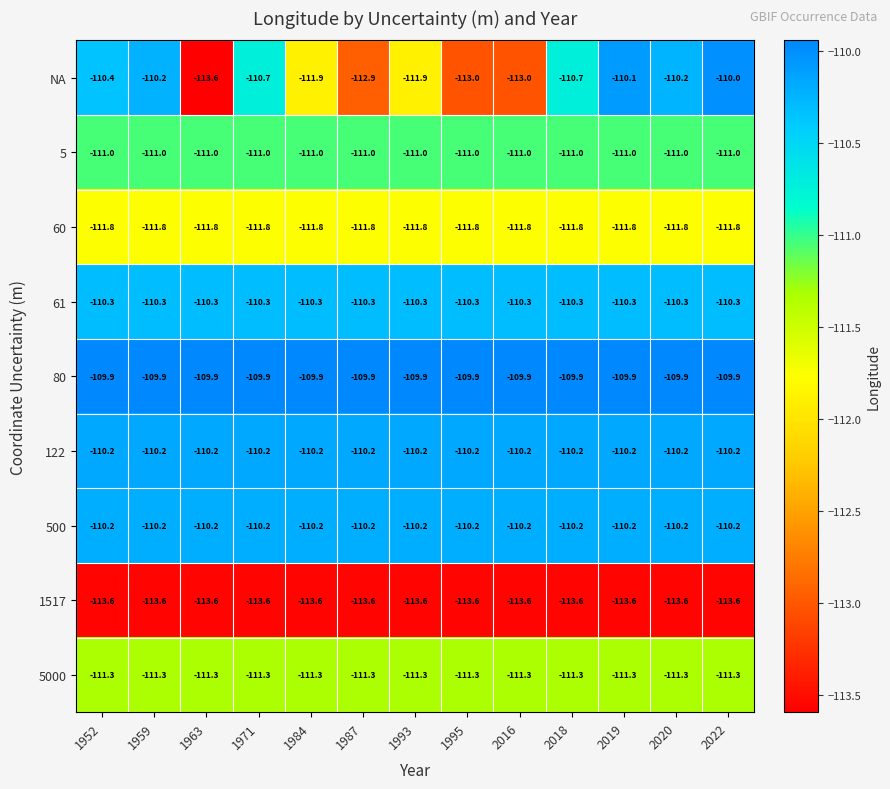

At which category is the sum across all series the highest?

2022